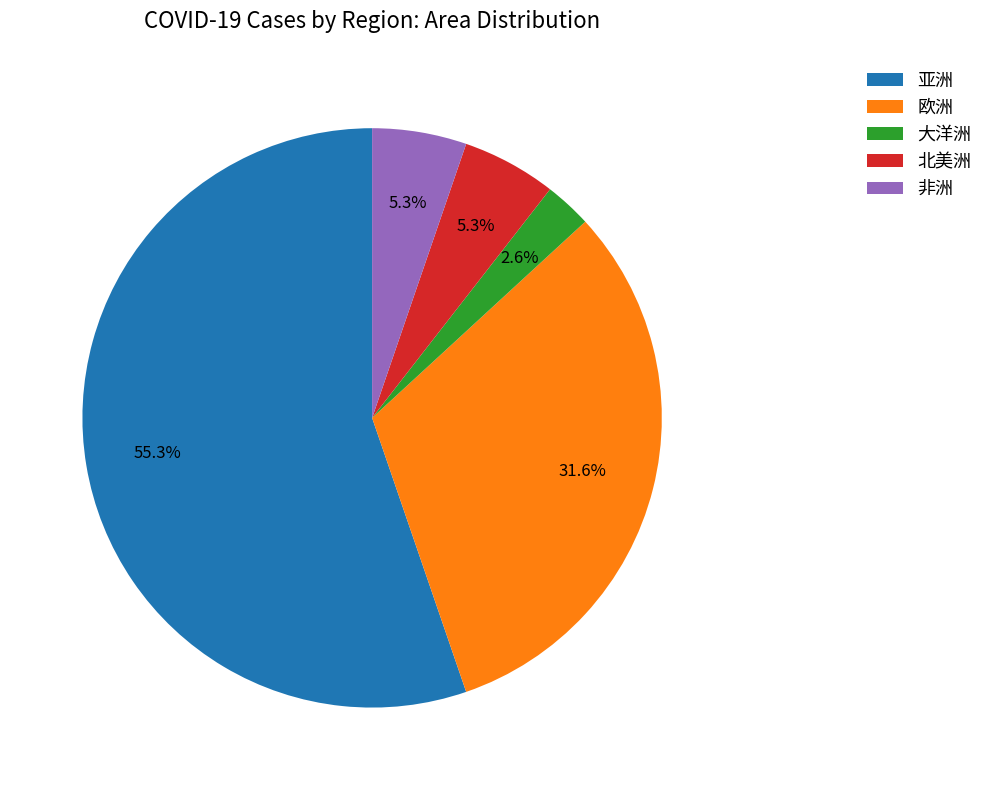

What is the majority slice?

亚洲